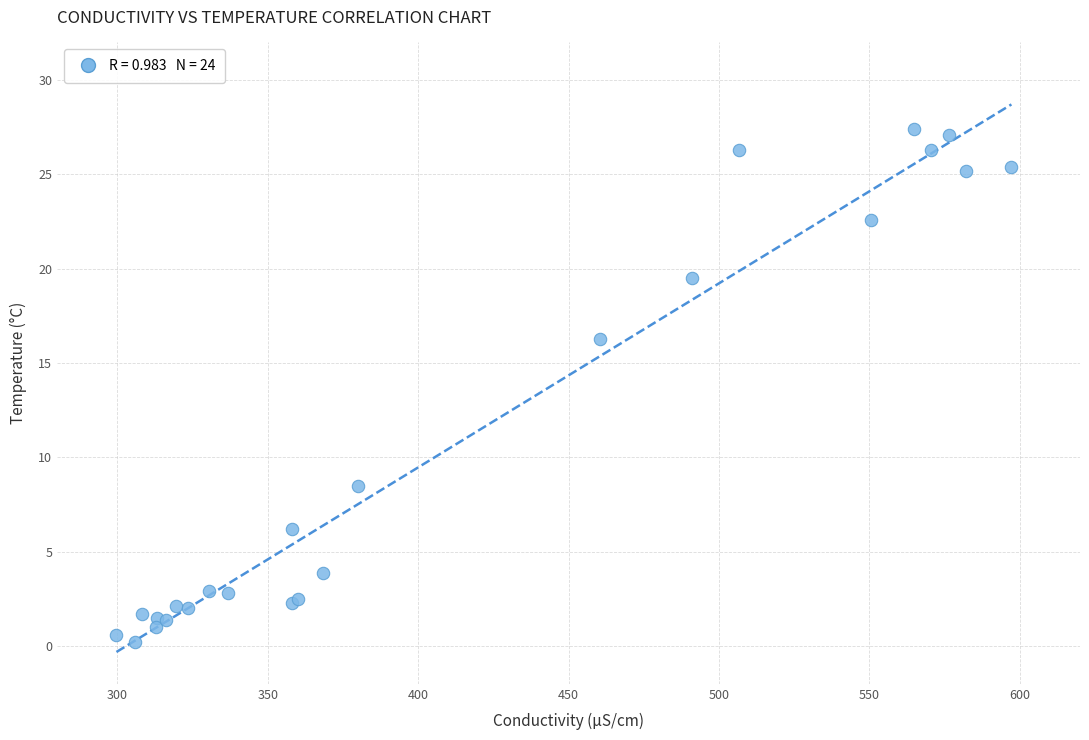

What Y value in the scatter plot is closest to 13?

16.3